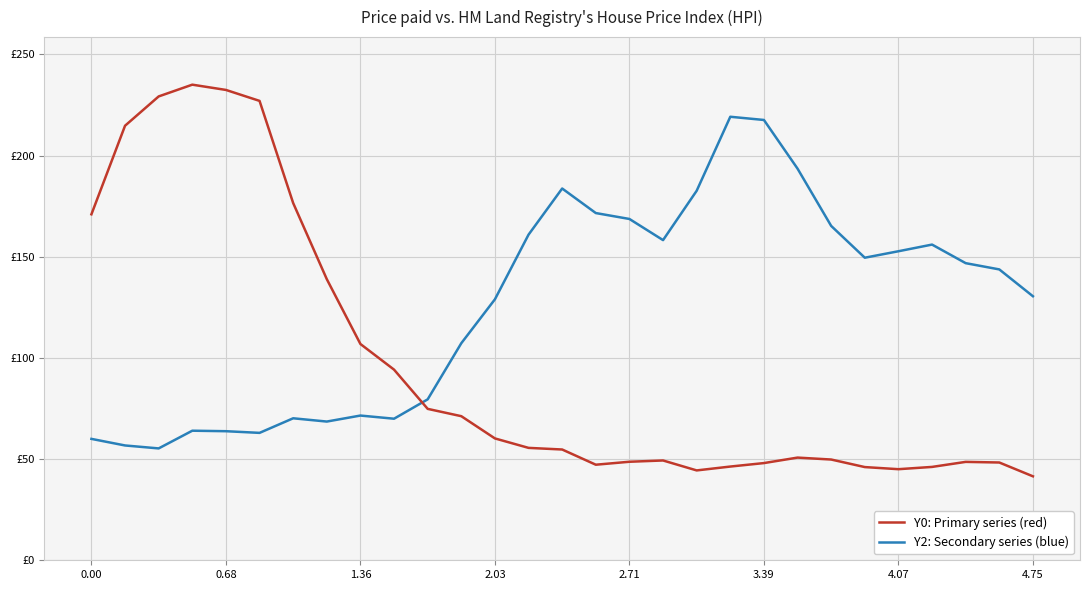

Is this an area chart (filled region under the line)?

No